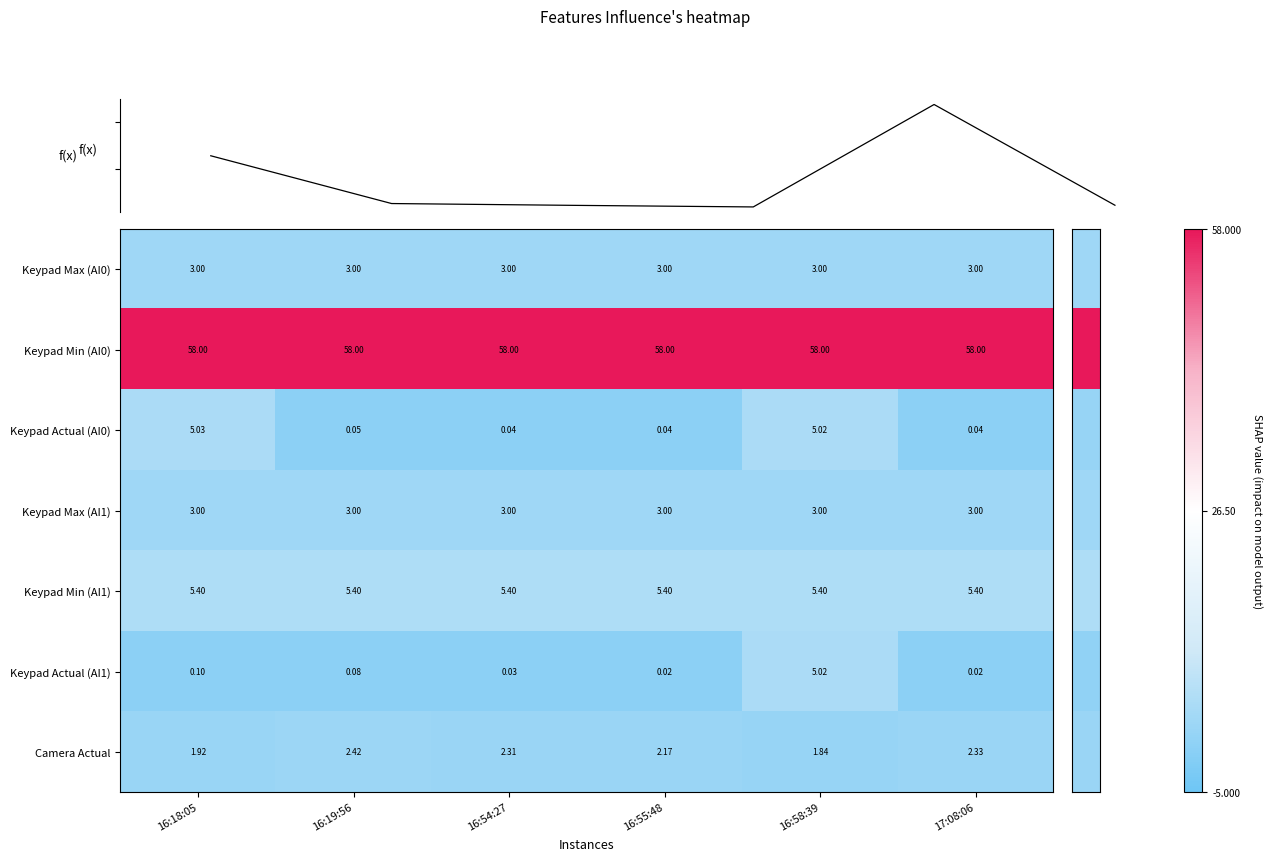

At which category is the sum across all series the highest?

16:58:39